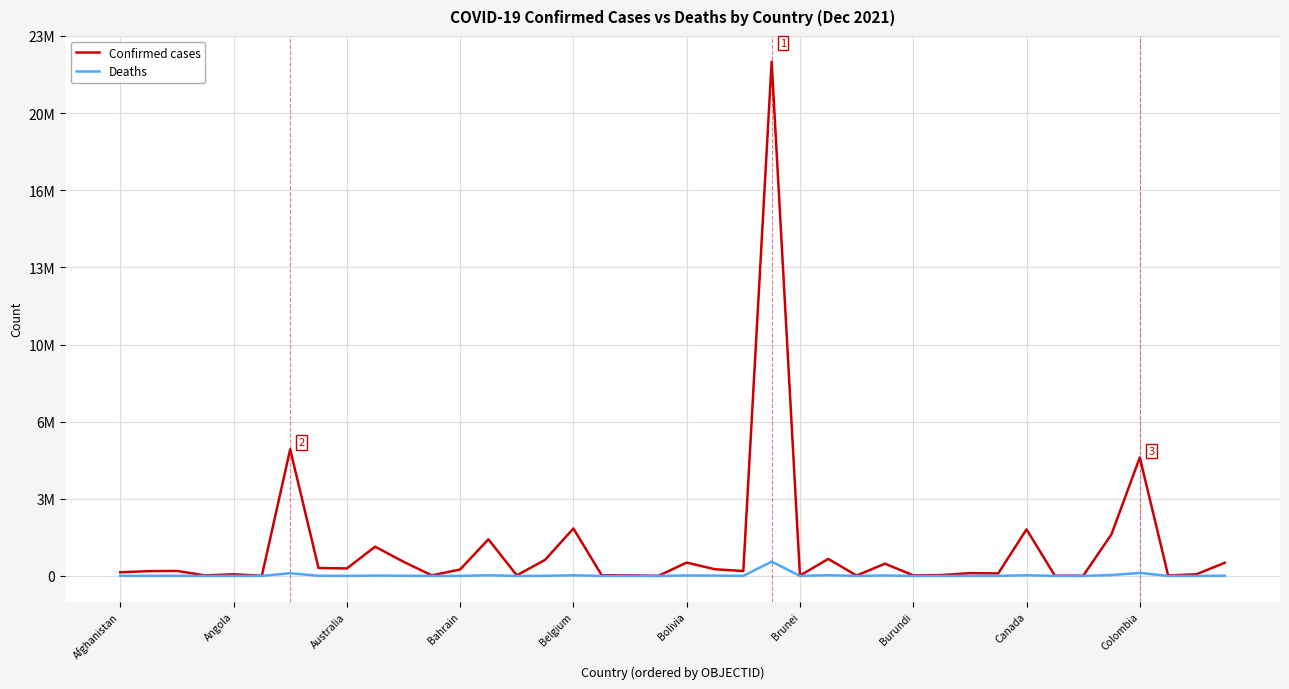

Which series has the largest total across all categories?

Confirmed cases